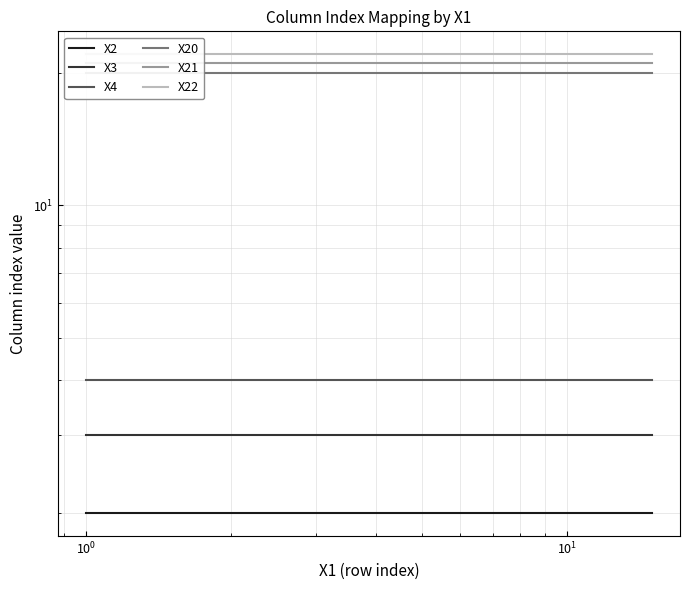

Which series has the largest total across all categories?

X22